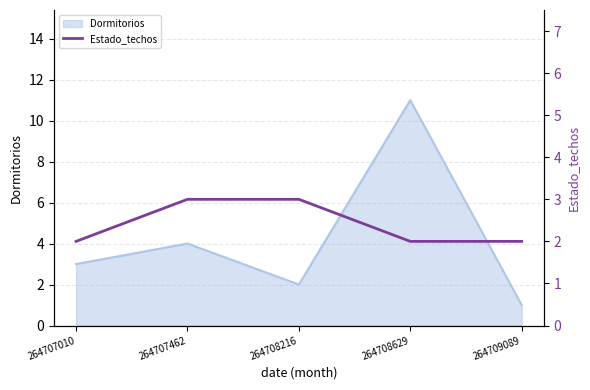

Count the number of categories in the chart.

5